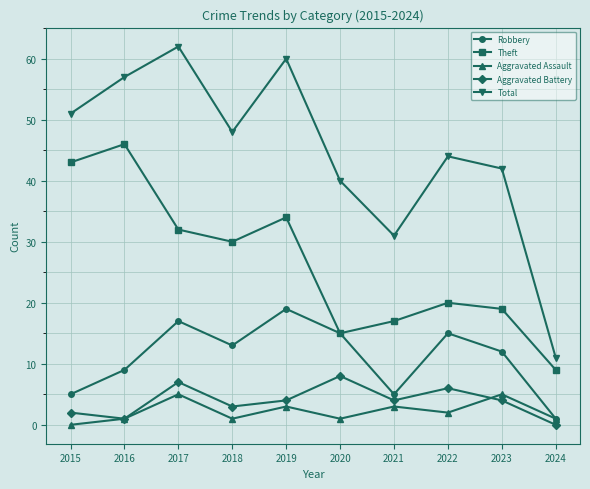

Count the number of data series in this chart.

5